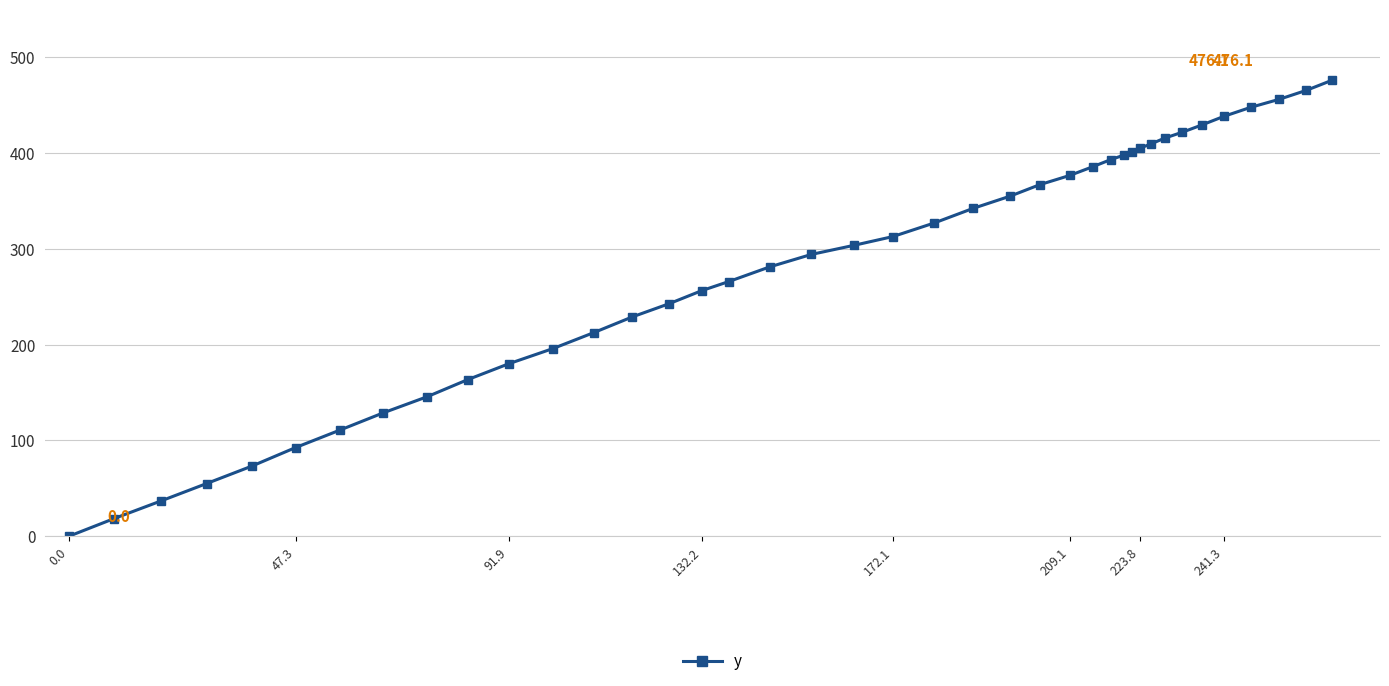

What is the maximum value shown in the chart?

476.1